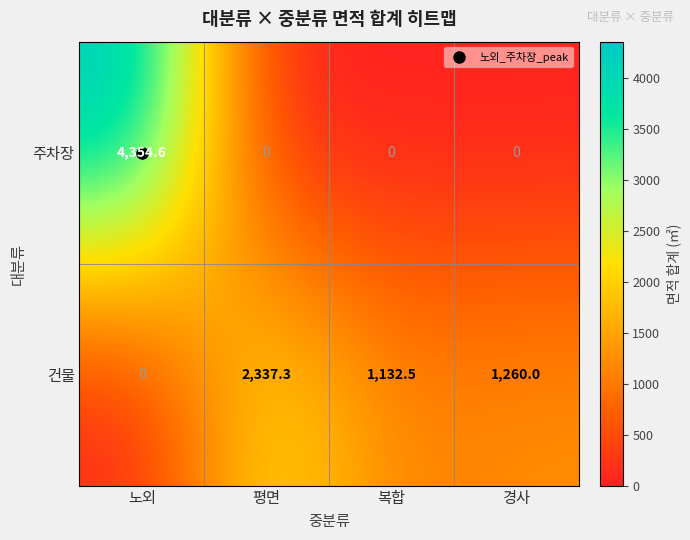

Read the 건물 value at 경사.

1260.0